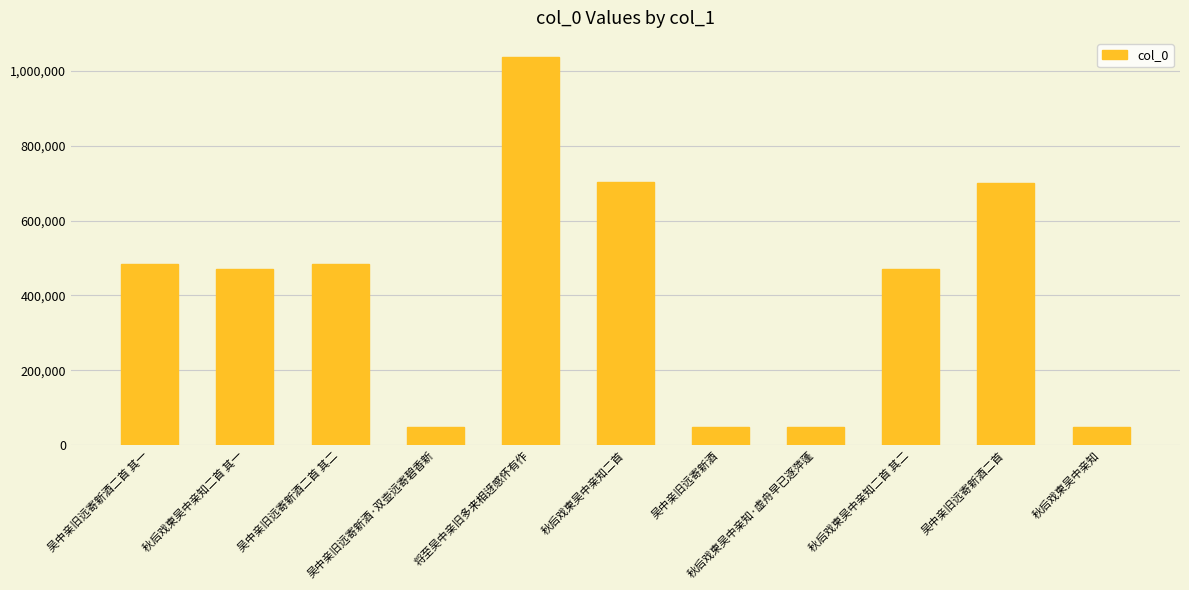

Which has a higher value, 秋后戏柬吴中亲知 or 秋后戏柬吴中亲知二首 其一?

秋后戏柬吴中亲知二首 其一